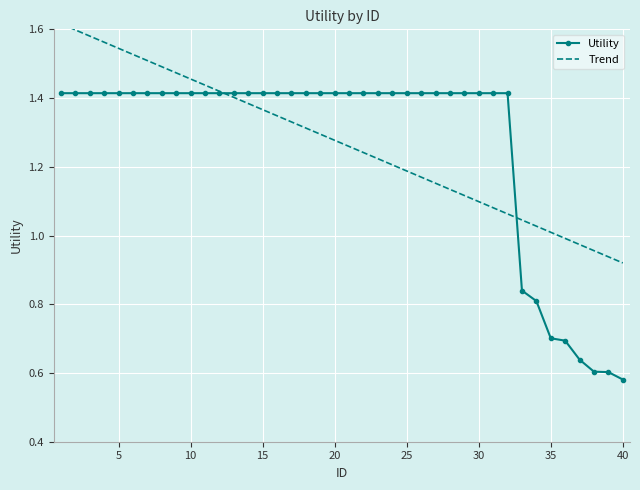

How many Utility values are between 1 and 2?

32